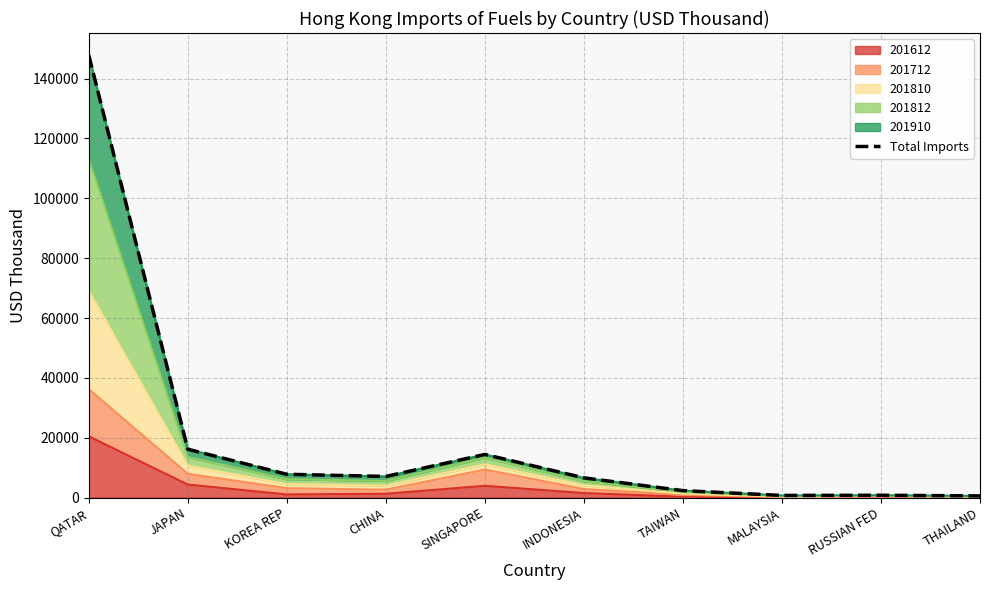

Which label corresponds to the smallest value in the chart?

THAILAND